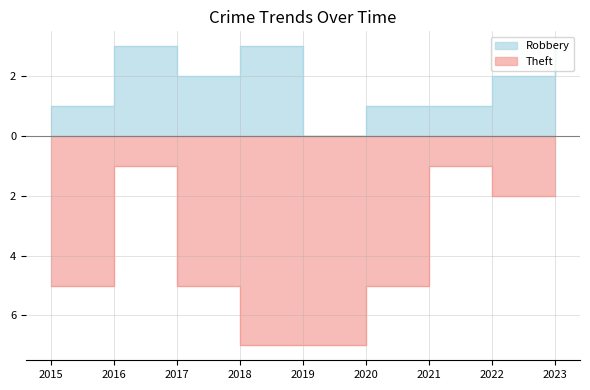

What are all the series names shown in the legend?

Robbery, Theft